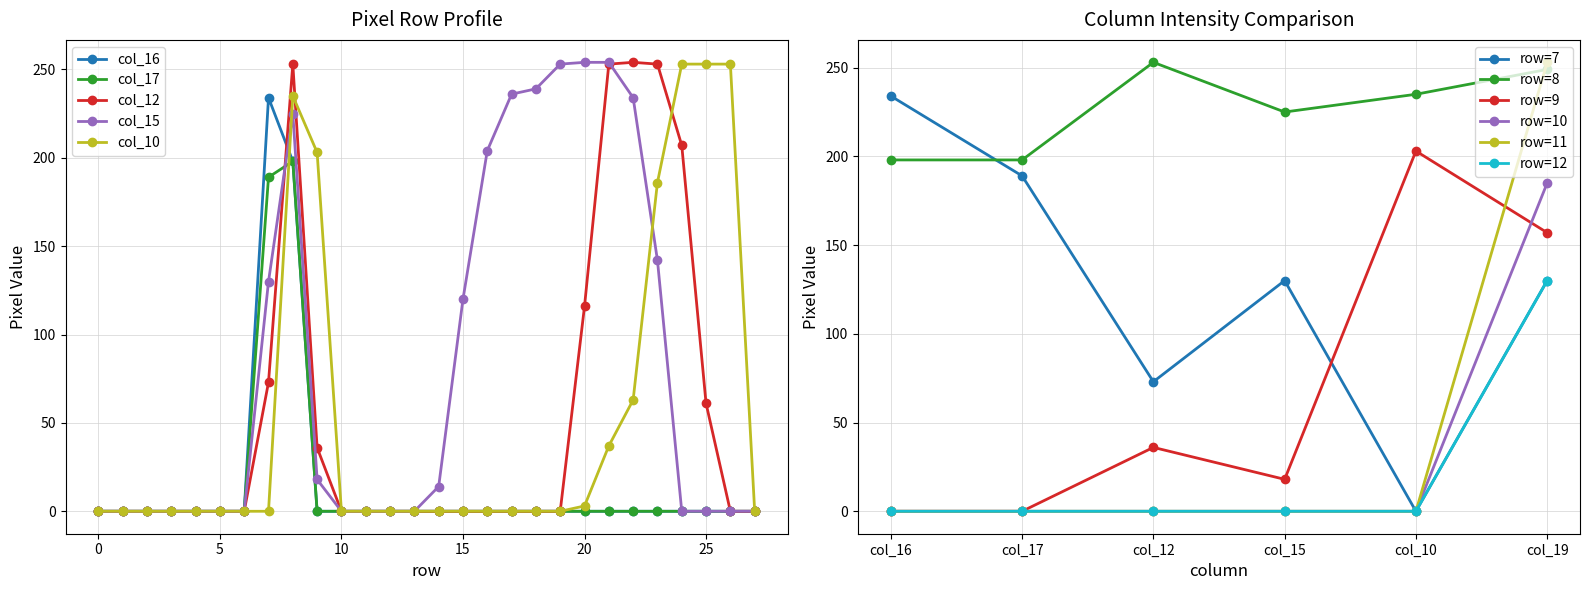

At which category does col_16 reach its first local peak?

7